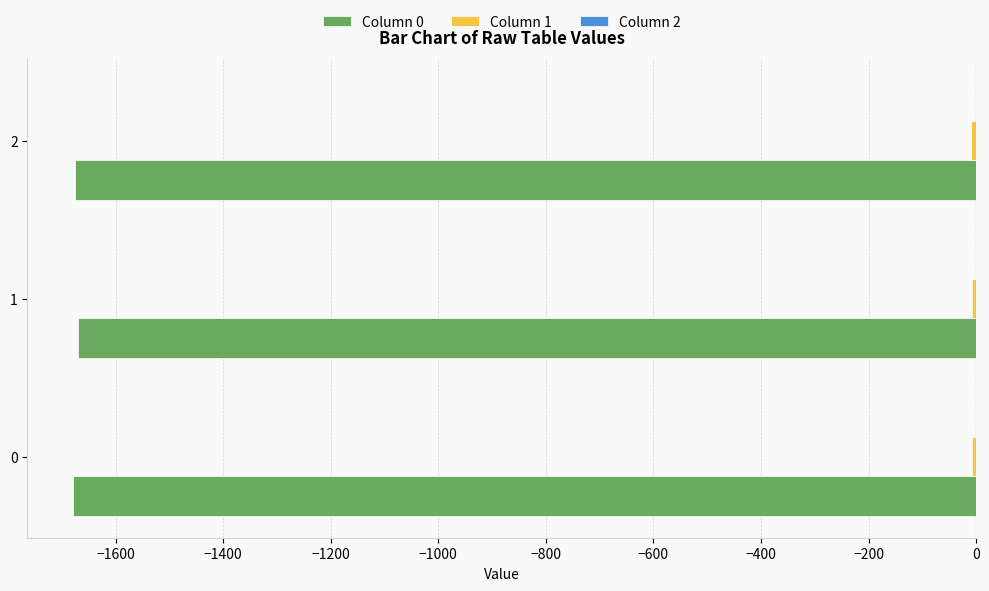

Count the number of categories in the chart.

3